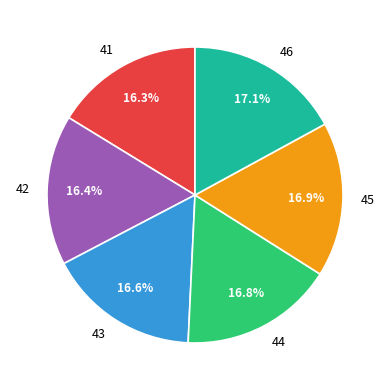

Combined, do 42 and 41 account for over 50%?

No